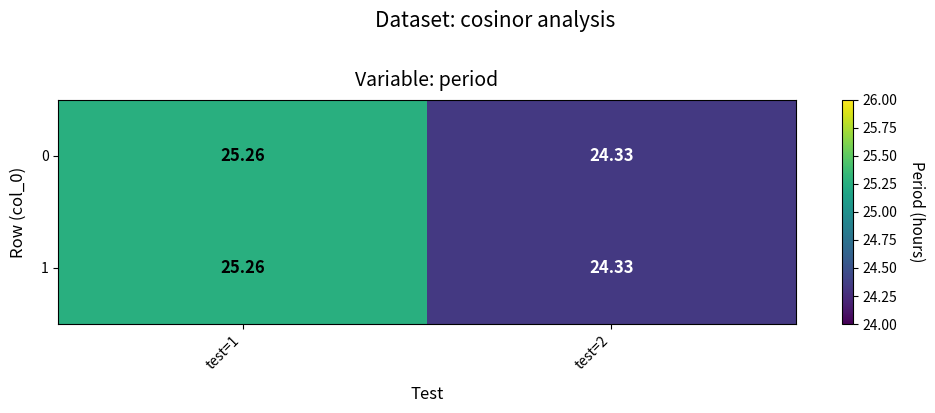

Which category has the highest value across all series?

test=1